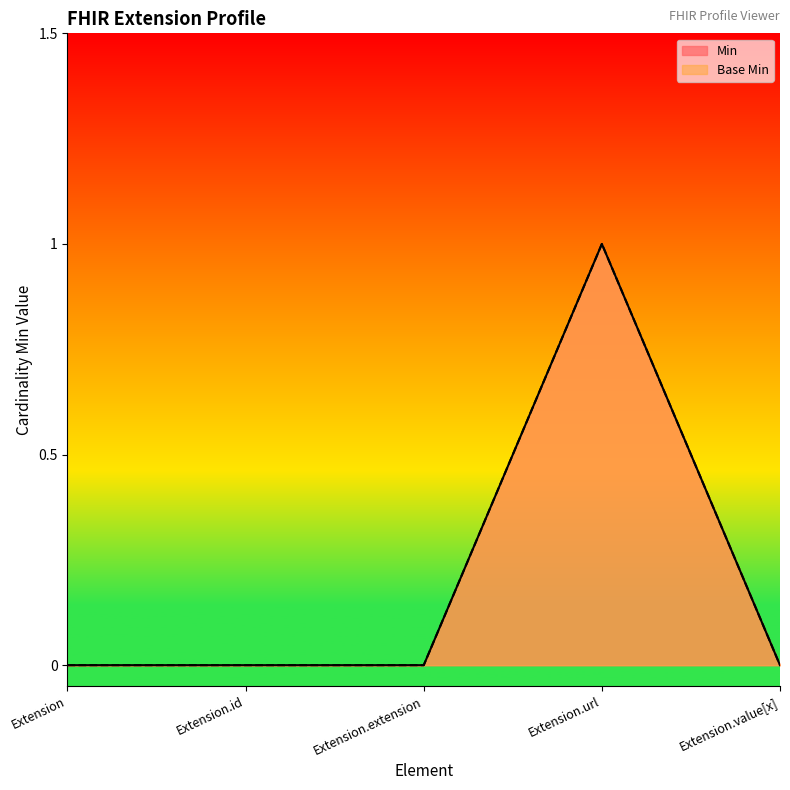

What are all the series names shown in the legend?

Min, Base Min